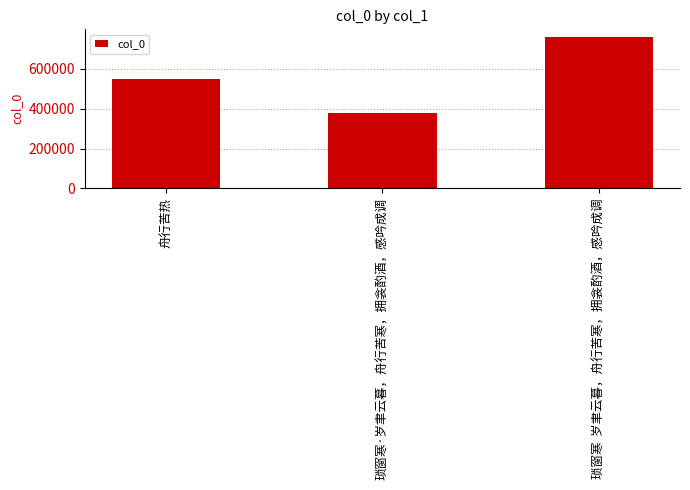

What is the label of the 3rd bar from the right?

舟行苦热